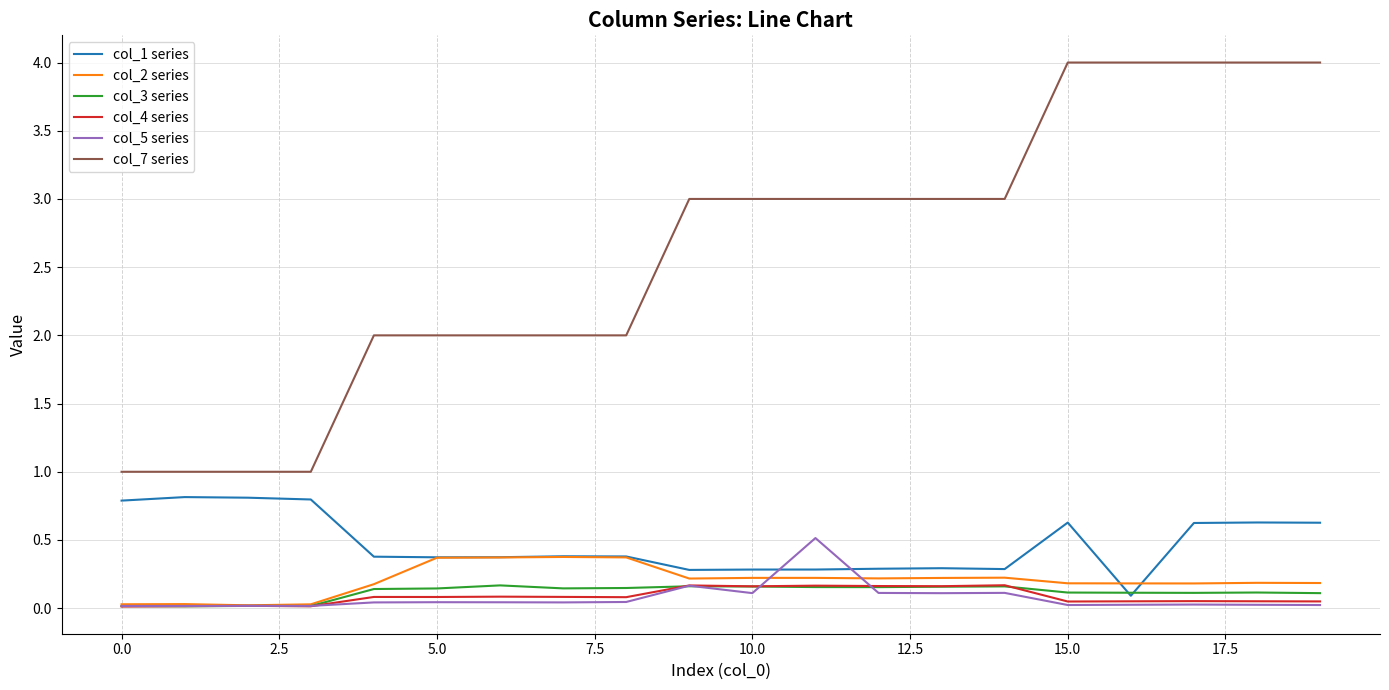

True or false: col_2 series has more than 2 interior local peaks.

True